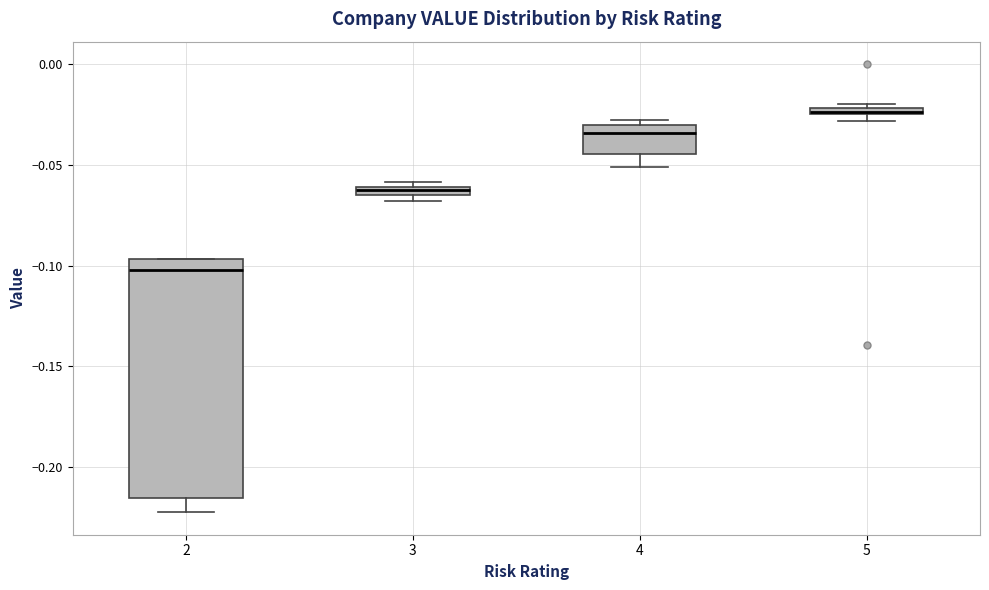

Where does the median line of the box at x = 2 sit on the y-axis? The values are not printed on the chart, so give them approximately, as read against the axis.

-0.100